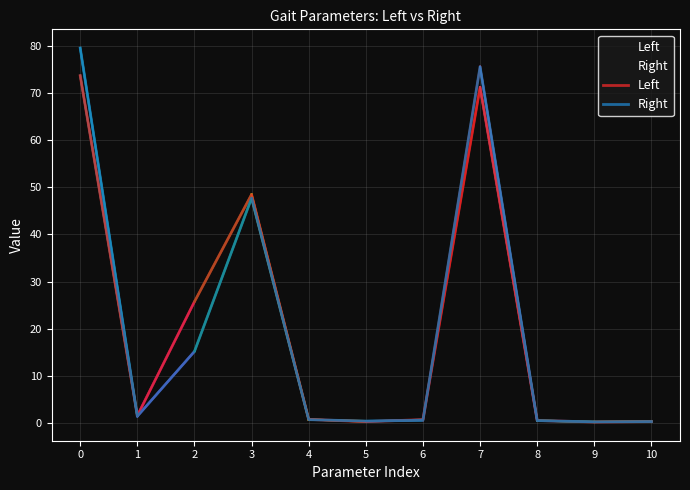

Reading left to right, what are all the values shown in this chart?

Left: 0=73.6	1=1.6	2=25.8	3=48.5	4=0.8	5=0.4	6=0.8	7=71.2	8=0.6	9=0.3	10=0.4
Right: 0=79.5	1=1.5	2=15.2	3=47.7	4=0.8	5=0.5	6=0.6	7=75.5	8=0.6	9=0.3	10=0.4